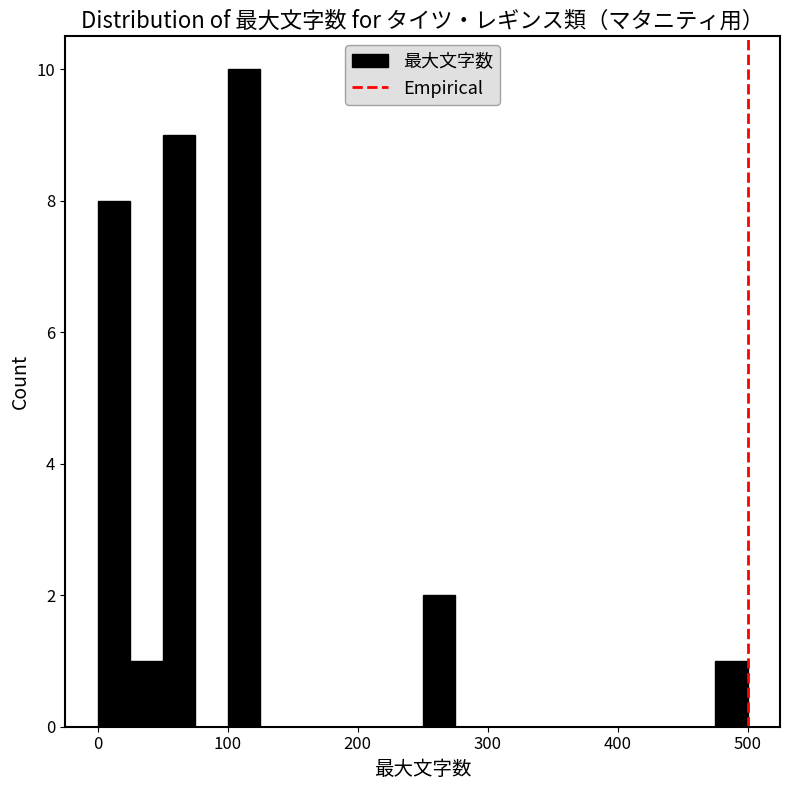

Read against the x-axis, roughly where is the centre of the tallest bar?

110